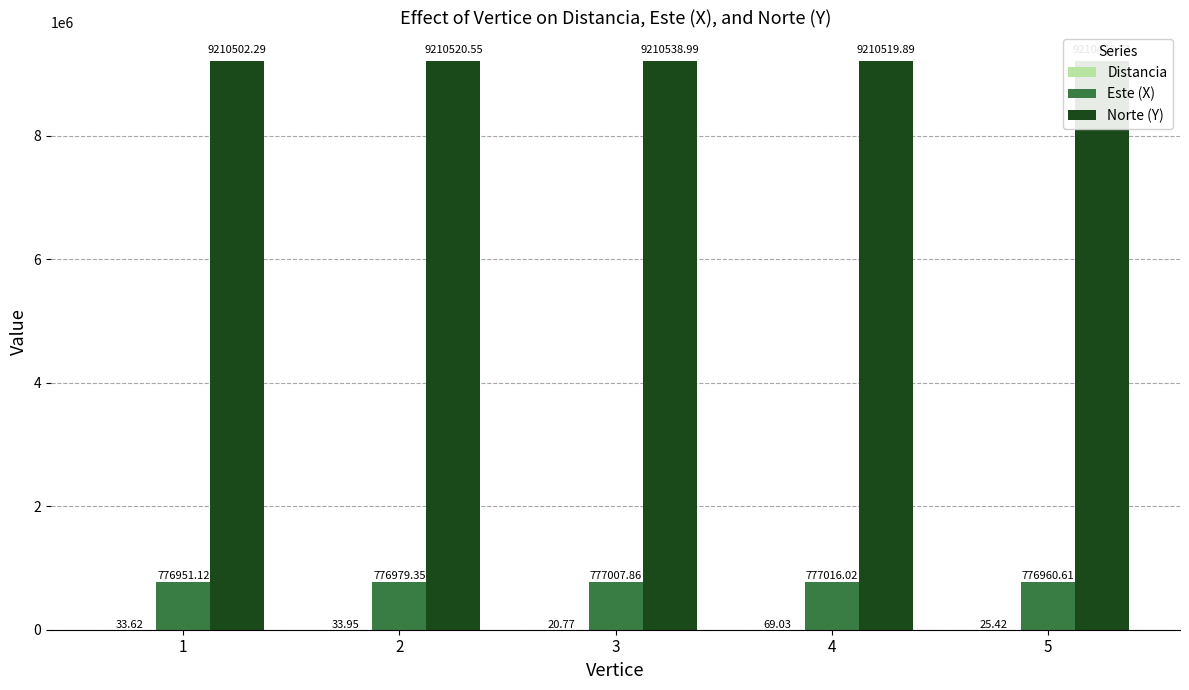

Is it true that Distancia equals 20.8 at 3?

True